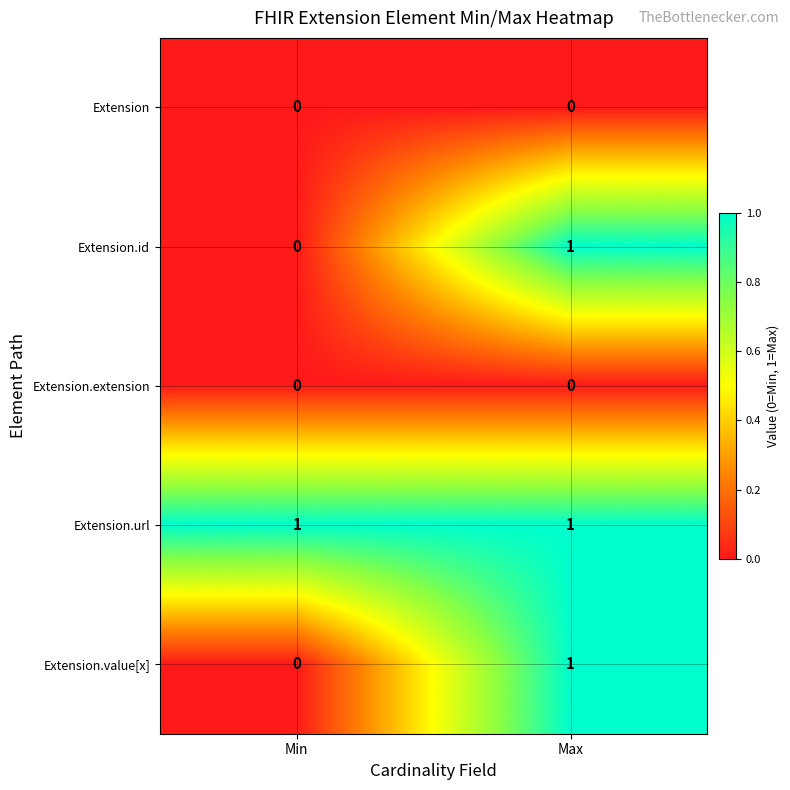

What is the greatest value displayed?

1